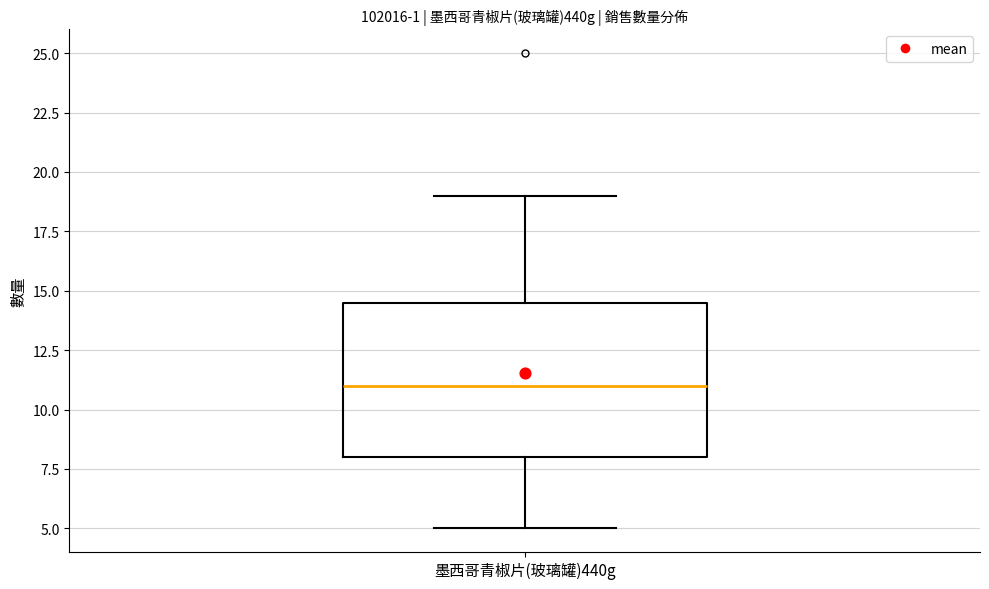

Read this box plot against the y-axis: the position of the median line, the range covered by the box, and the ends of both whiskers. The values are not printed on the chart, so give them approximately, as read against the axis.

median 11.0, box 8.0 to 14.5, whiskers 5.0 to 19.0